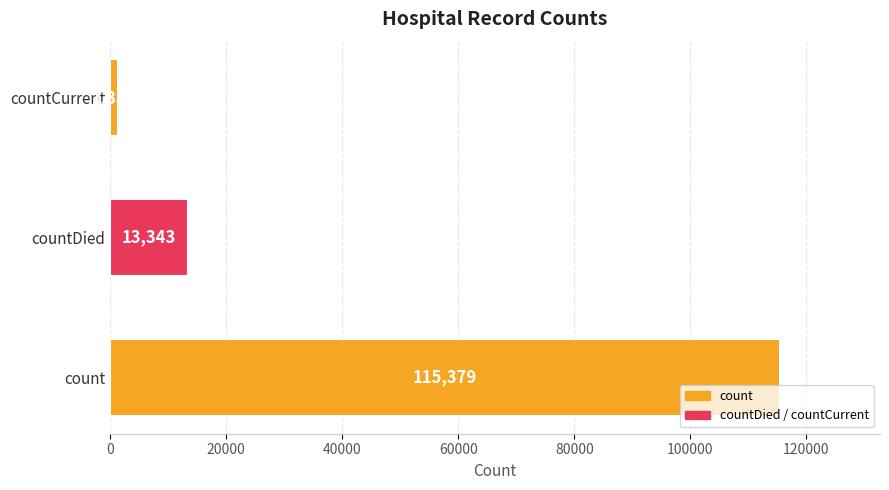

Rank the categories by value from highest to lowest.

count, countDied, countCurrent